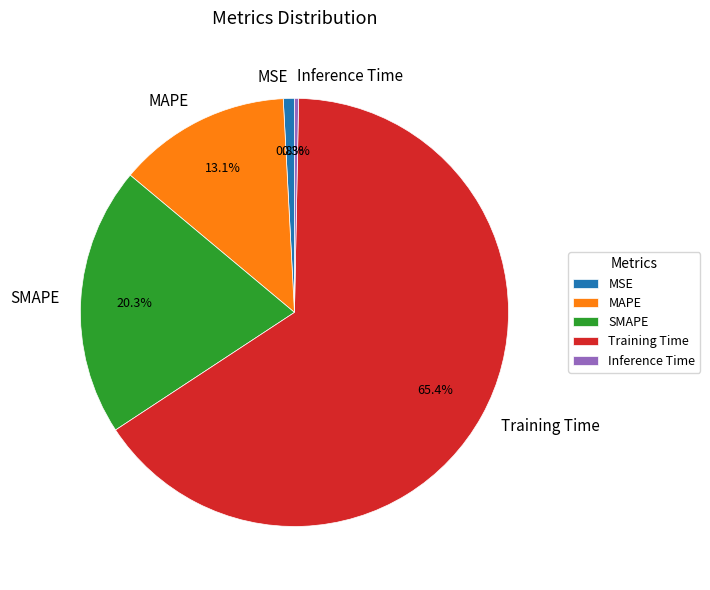

To the nearest percent, what is the difference between the Training Time and MAPE slice percentages?

52%